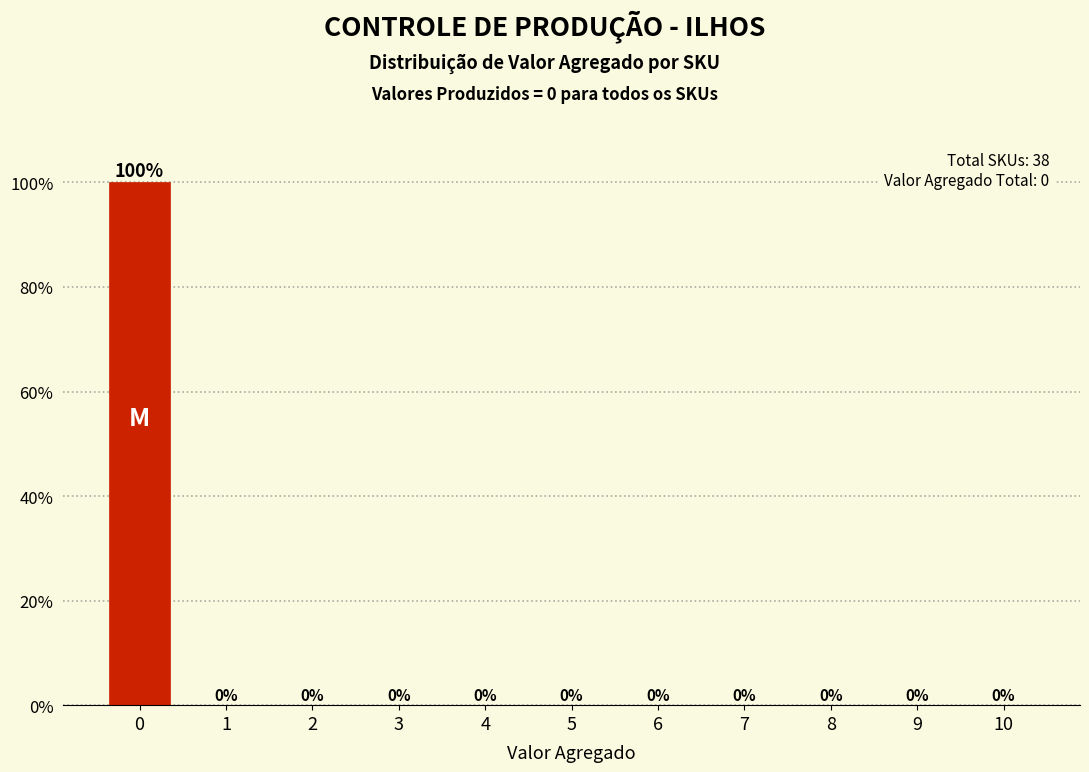

Reading left to right, what are all the values shown in this chart?

0=100	1=0	2=0	3=0	4=0	5=0	6=0	7=0	8=0	9=0	10=0